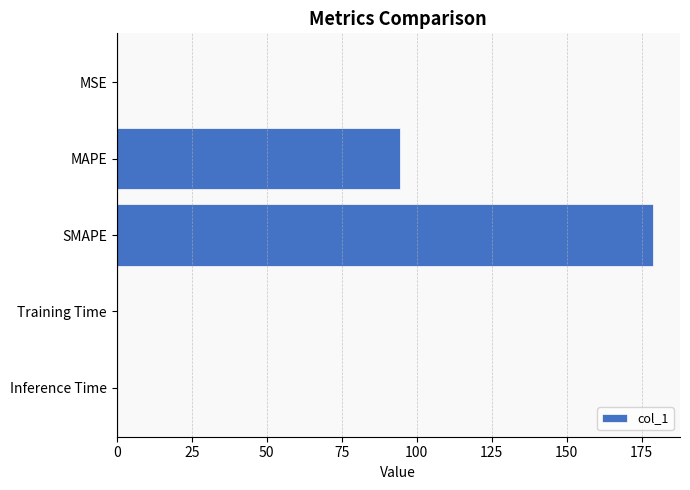

Which category has the highest value across all series?

SMAPE